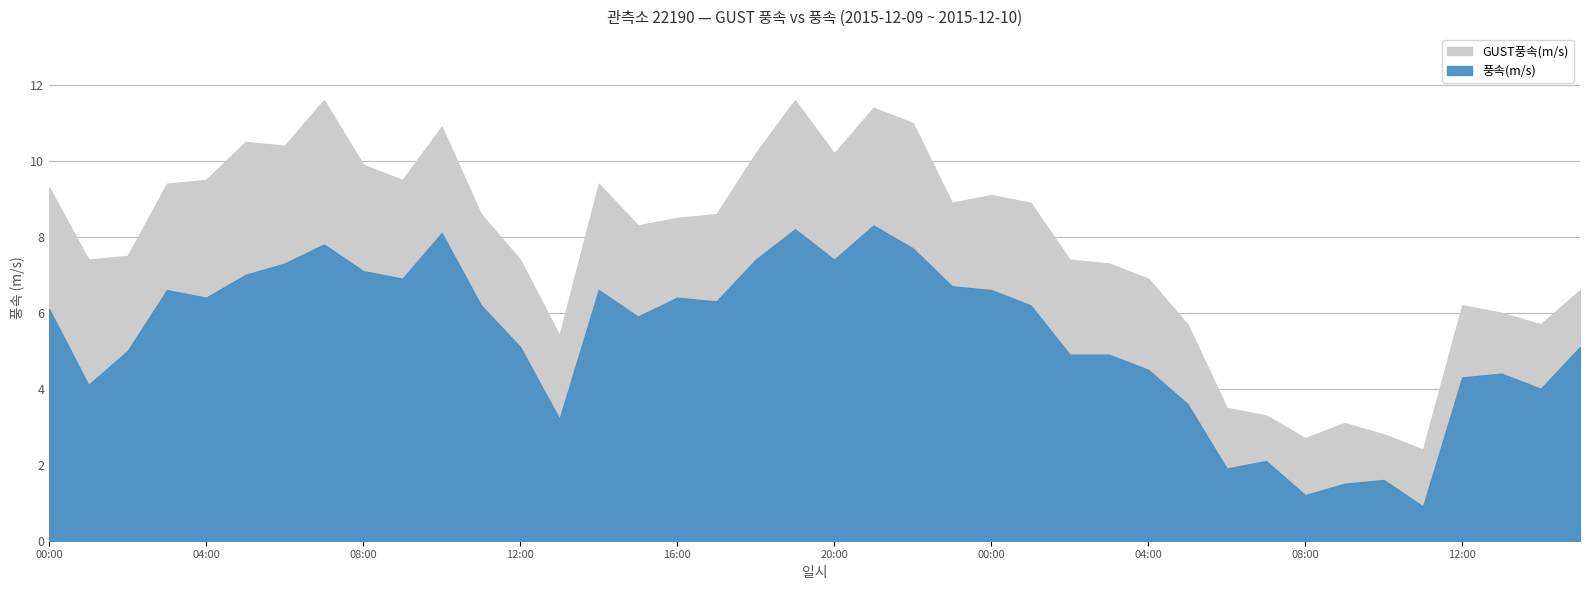

Reading left to right, transcribe all the data shown in this chart.

GUST풍속(m/s): 9.3	7.4	7.5	9.4	9.5	10.5	10.4	11.6	9.9	9.5	10.9	8.6	7.4	5.4	9.4	8.3	8.5	8.6	10.2	11.6	10.2	11.4	11.0	8.9	9.1	8.9	7.4	7.3	6.9	5.7	3.5	3.3	2.7	3.1	2.8	2.4	6.2	6.0	5.7	6.6
풍속(m/s): 6.1	4.1	5.0	6.6	6.4	7.0	7.3	7.8	7.1	6.9	8.1	6.2	5.1	3.2	6.6	5.9	6.4	6.3	7.4	8.2	7.4	8.3	7.7	6.7	6.6	6.2	4.9	4.9	4.5	3.6	1.9	2.1	1.2	1.5	1.6	0.9	4.3	4.4	4.0	5.1